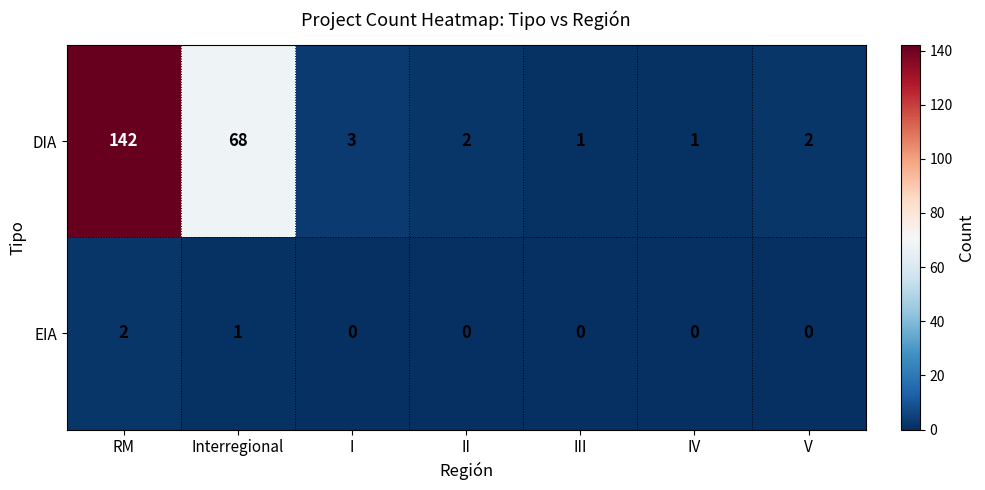

What is the difference between the highest and lowest values at V?

2